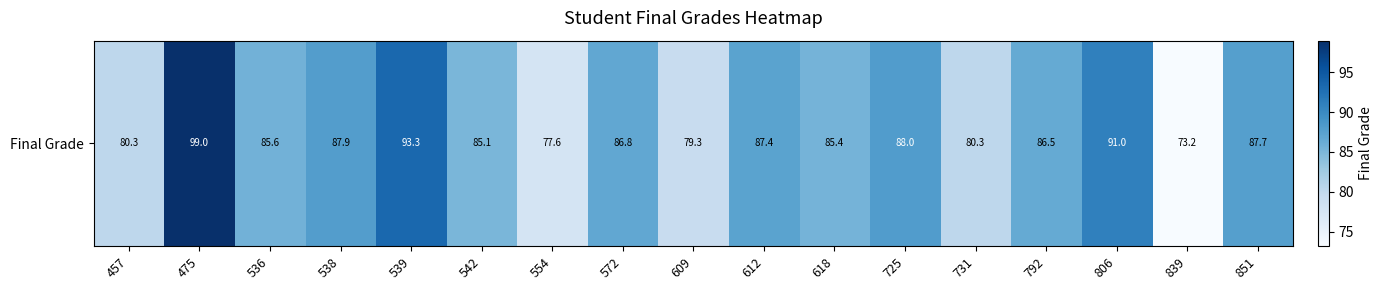

Is it true that the value at 536 is 85.6?

True